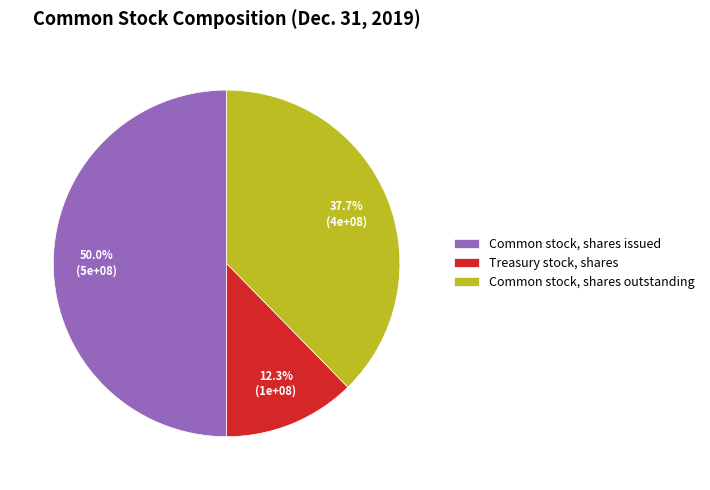

Does Common stock, shares outstanding represent more than half of the total?

No